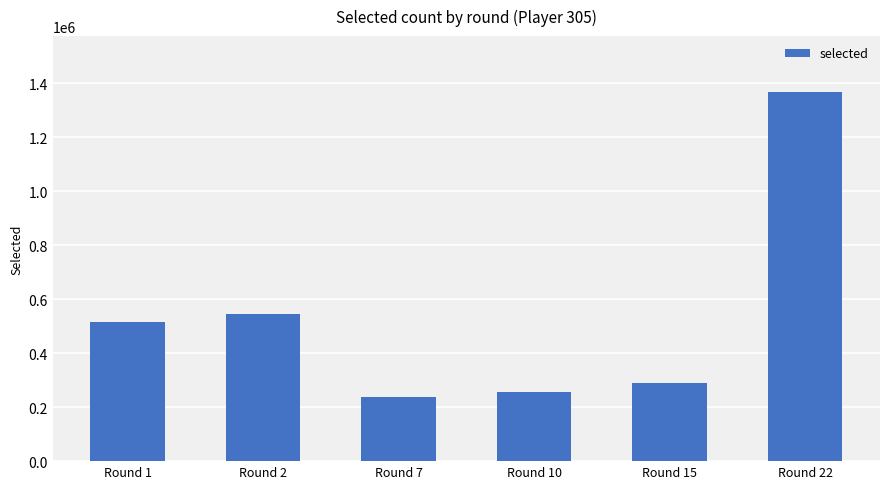

At which label is the value closest to 803876?

Round 2